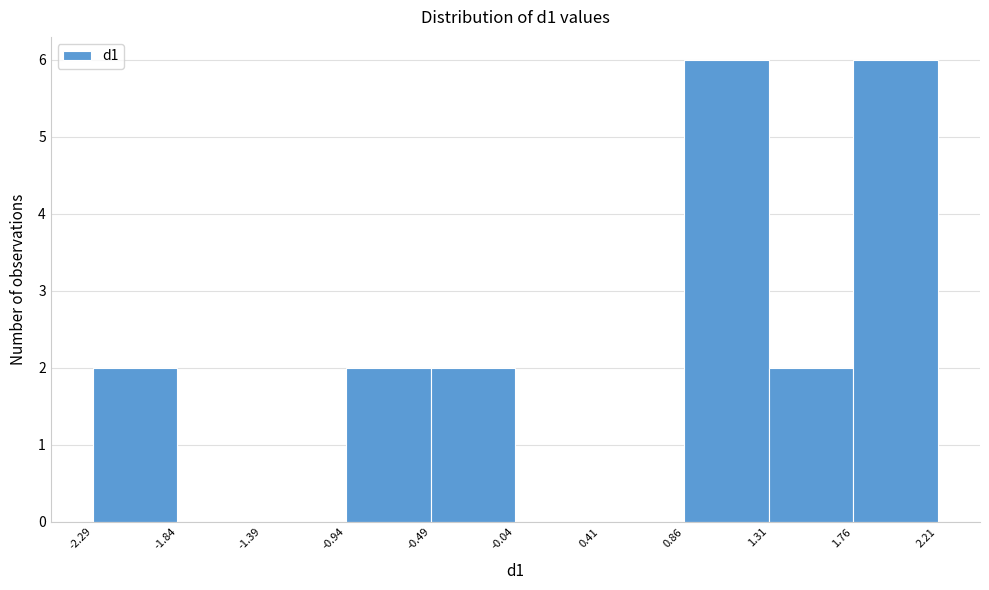

Reading left to right, transcribe this chart: for each bar, give the range it covers on the x-axis and its height. The values are not printed on the chart, so give them approximately, as read against the axis.

-2.29 to -1.84: 2
-1.84 to -1.39: 0
-1.39 to -0.94: 0
-0.94 to -0.49: 2
-0.49 to -0.04: 2
-0.04 to 0.41: 0
0.41 to 0.86: 0
0.86 to 1.31: 6
1.31 to 1.76: 2
1.76 to 2.21: 6